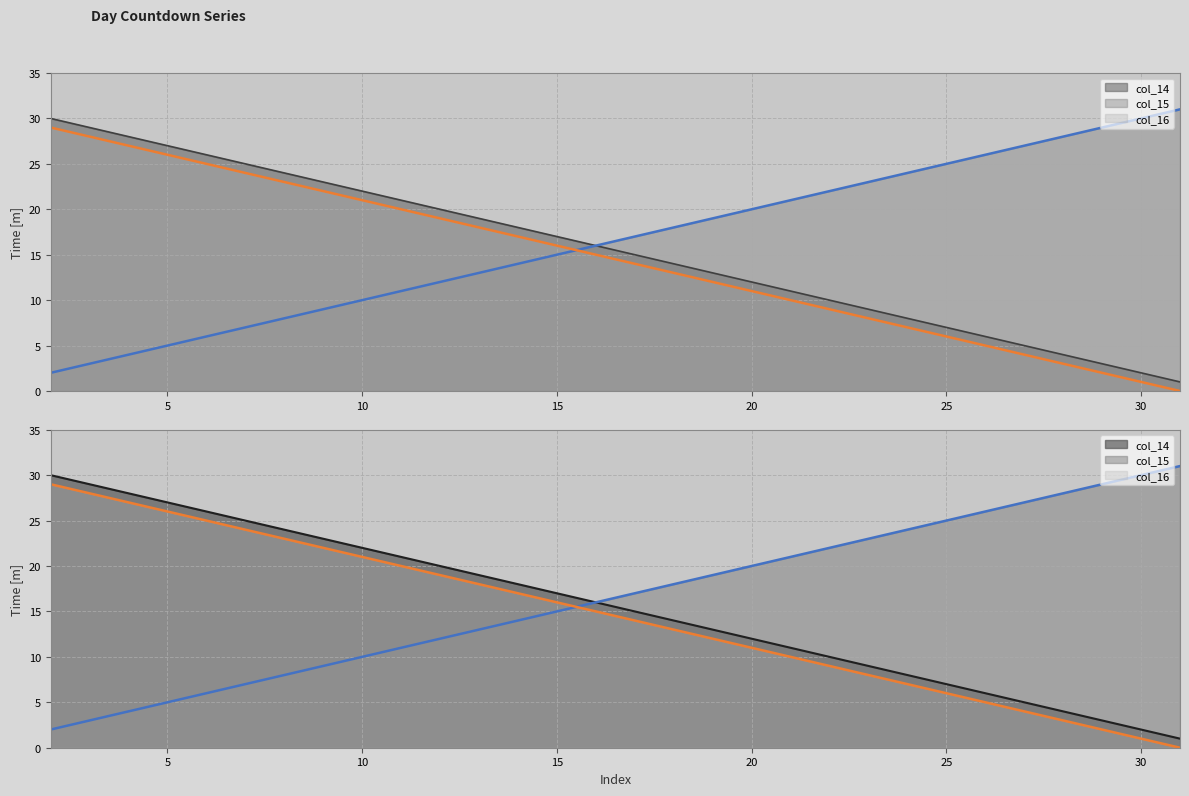

What is the difference between the maximum and minimum values in the col_14 series?

29